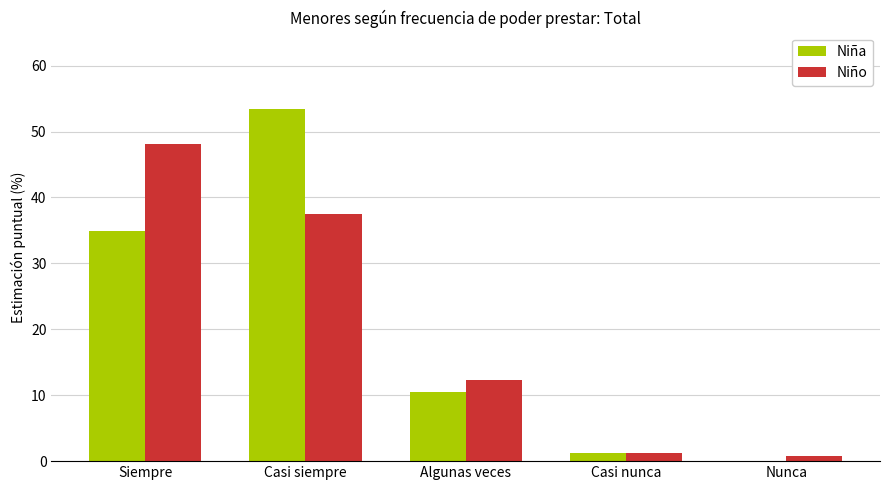

Reading left to right, extract all data points from this chart.

Niña: 35.0	53.4	10.5	1.2	0.0
Niño: 48.1	37.5	12.3	1.2	0.8